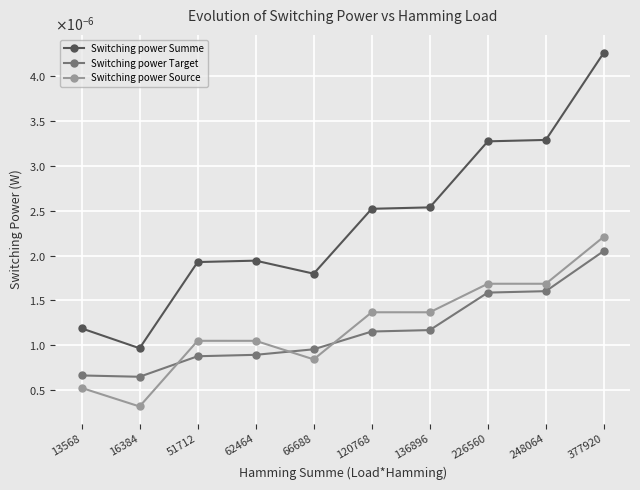

True or false: Switching power Summe and Switching power Target intersect in this chart.

False